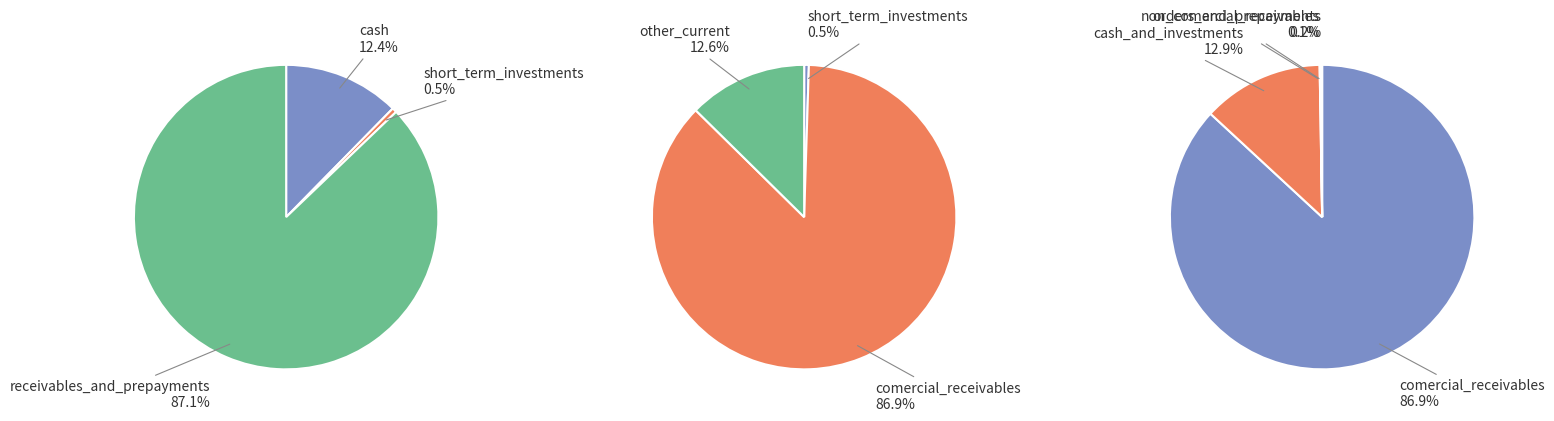

Does any single category account for the majority?

Yes